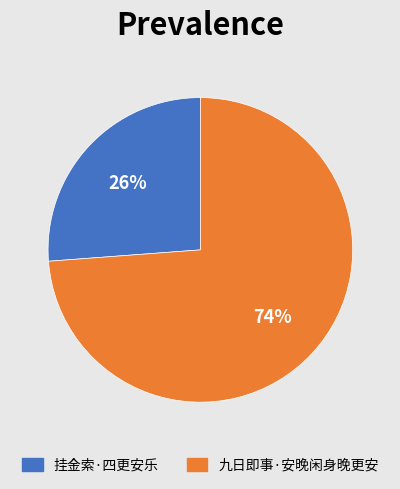

Is it true that 挂金索·四更安乐 is 11% of the pie?

False